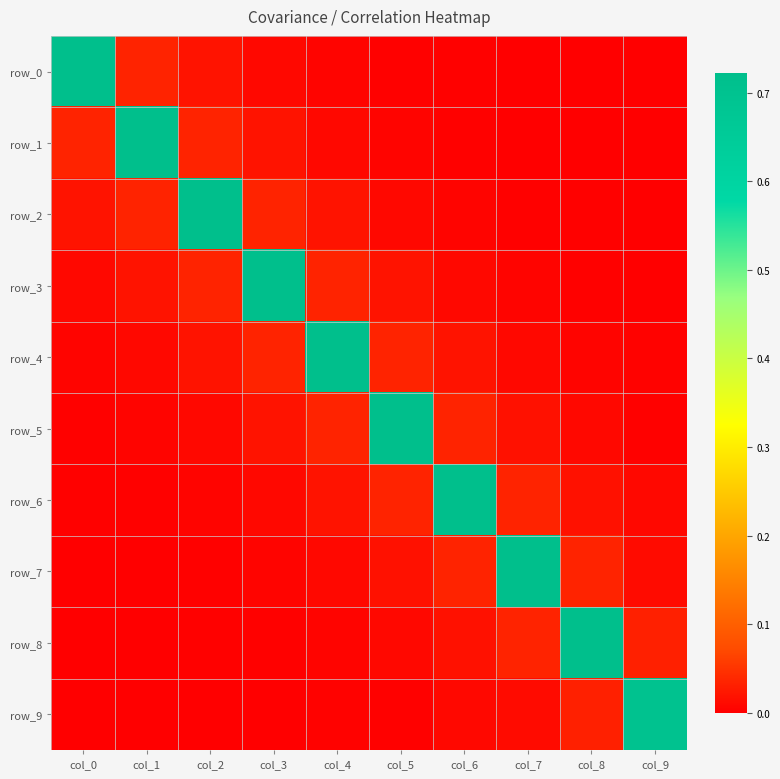

Count the number of data series in this chart.

10